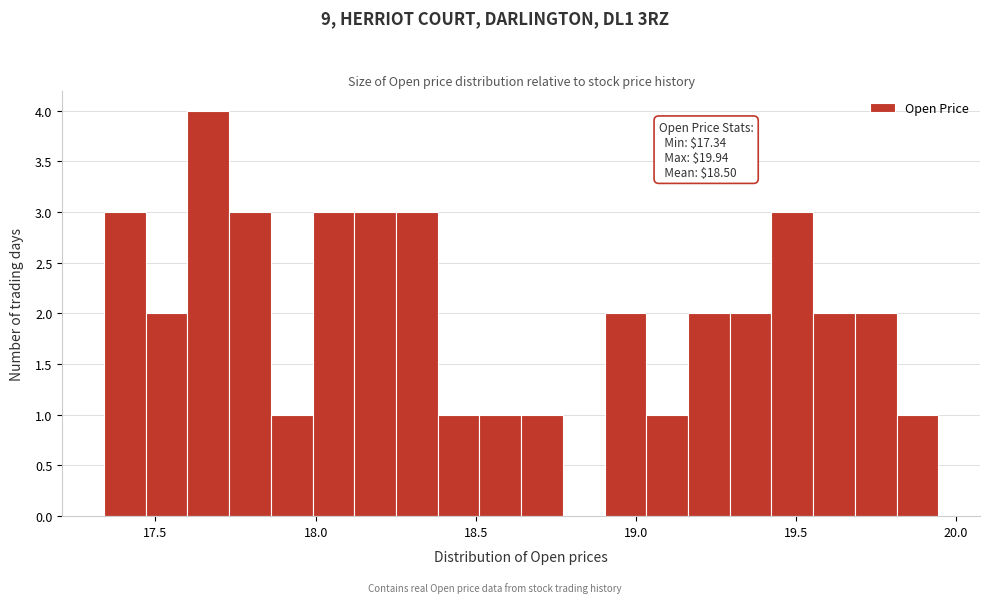

Around what value on the x-axis is the tallest bar? Give the approximate position of its centre, as read against the axis.

17.65